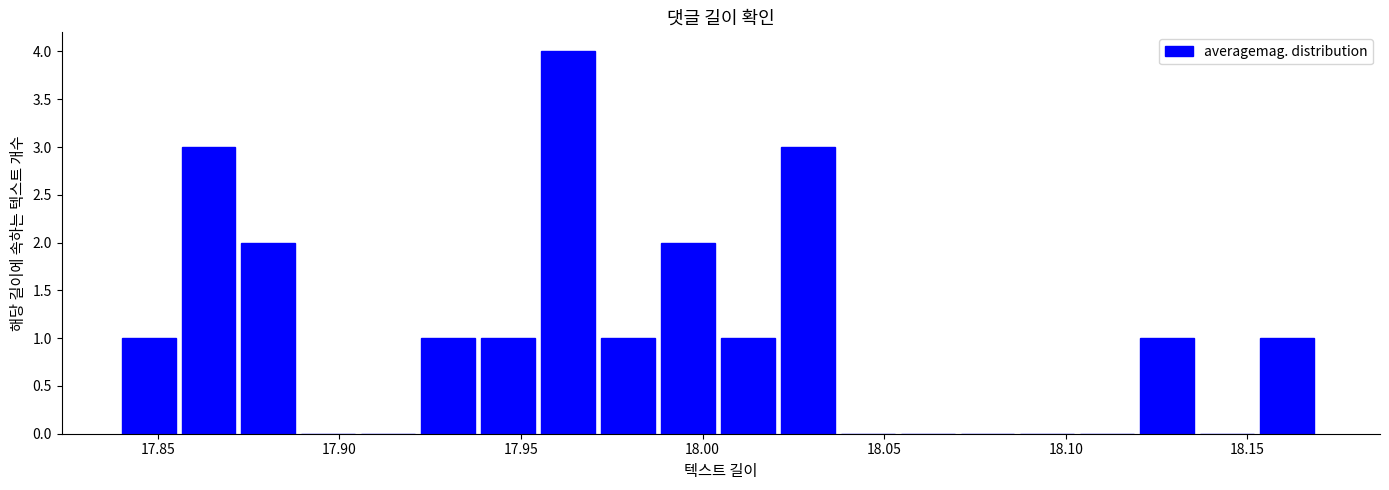

Read against the x-axis, roughly where is the centre of the tallest bar?

17.965